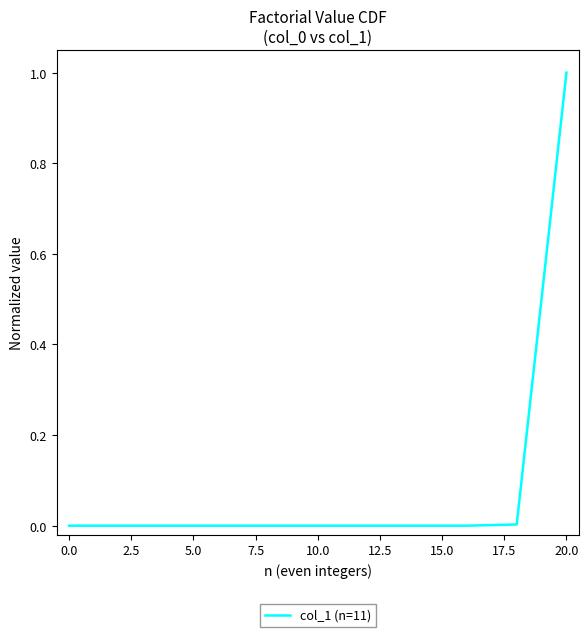

What is the maximum value shown in the chart?

1.0